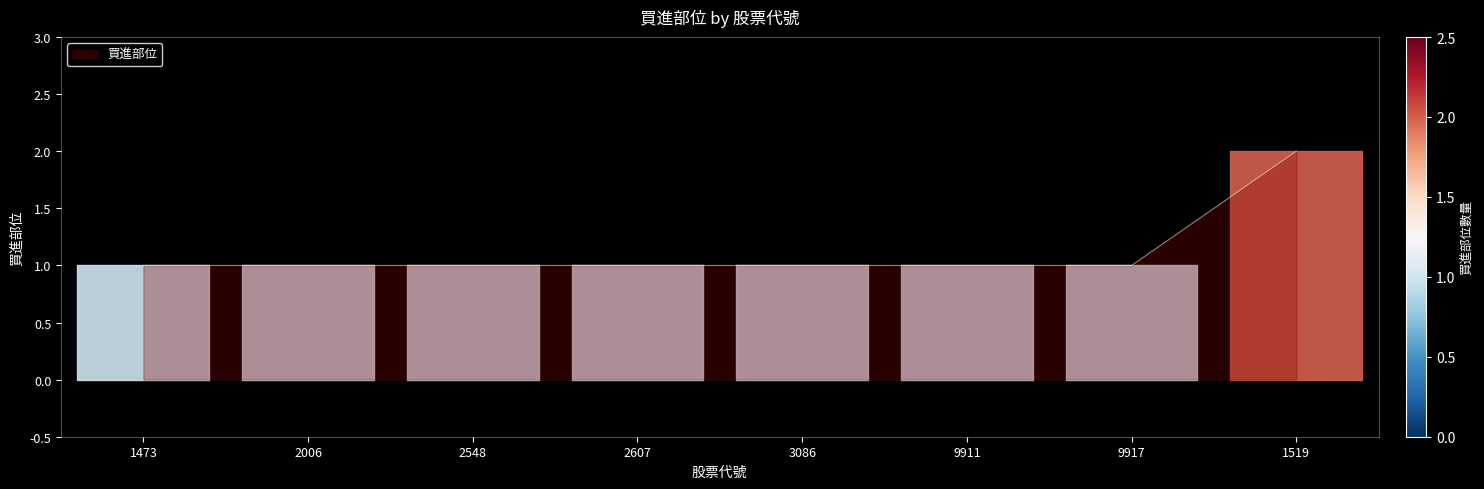

What is the sum of the values at 3086 and 1473?

2